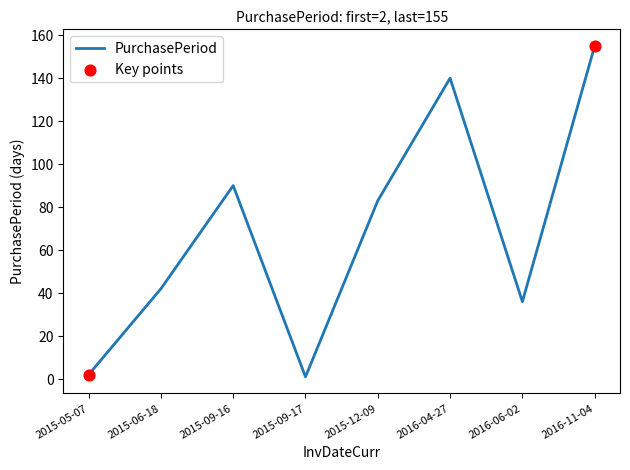

Which has a higher value, 2016-11-04 or 2015-09-16?

2016-11-04